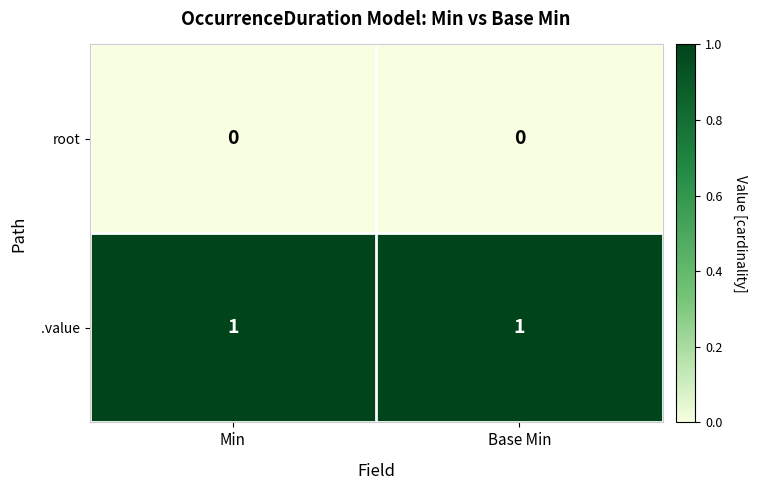

True or false: root has a value of 0 at Base Min.

True